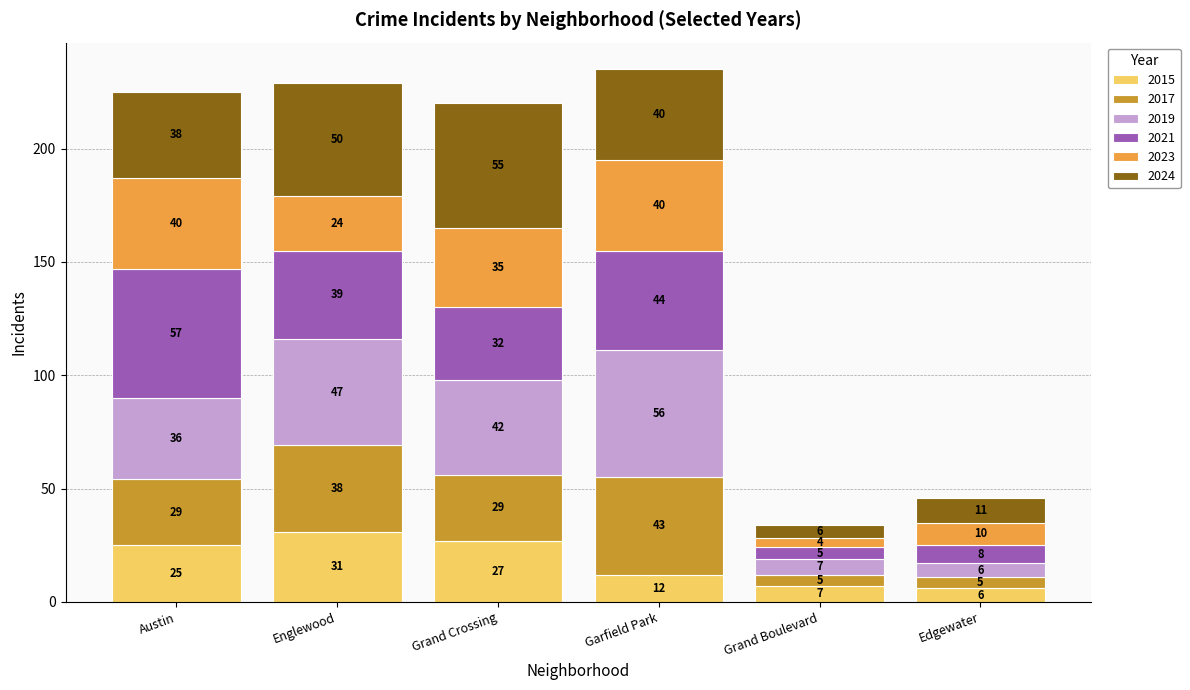

True or false: 2015 has a value of 25 at Austin.

True